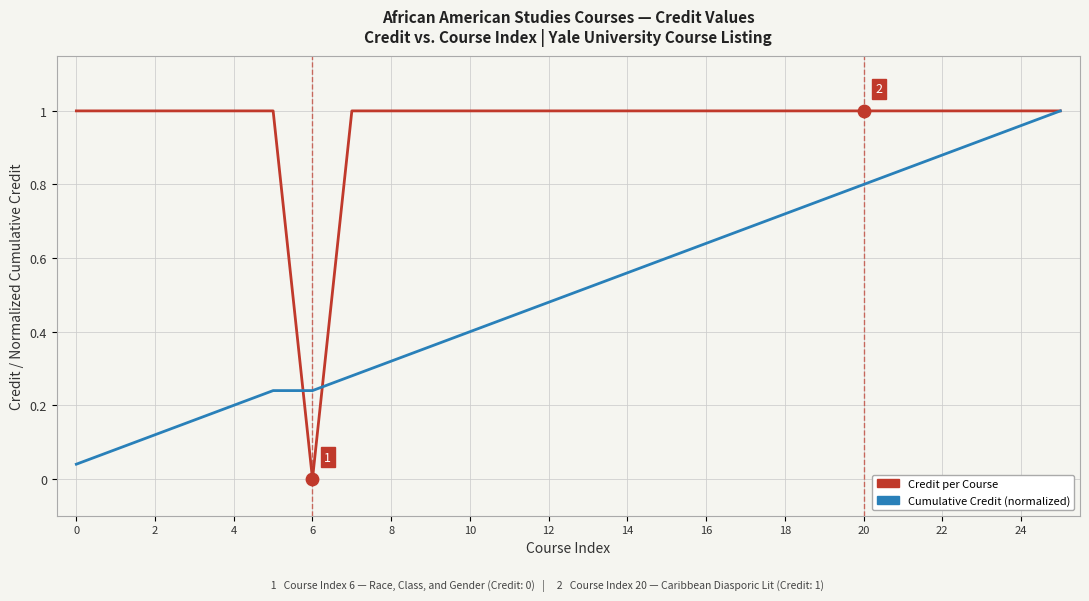

Which series has the largest total across all categories?

Credit per Course